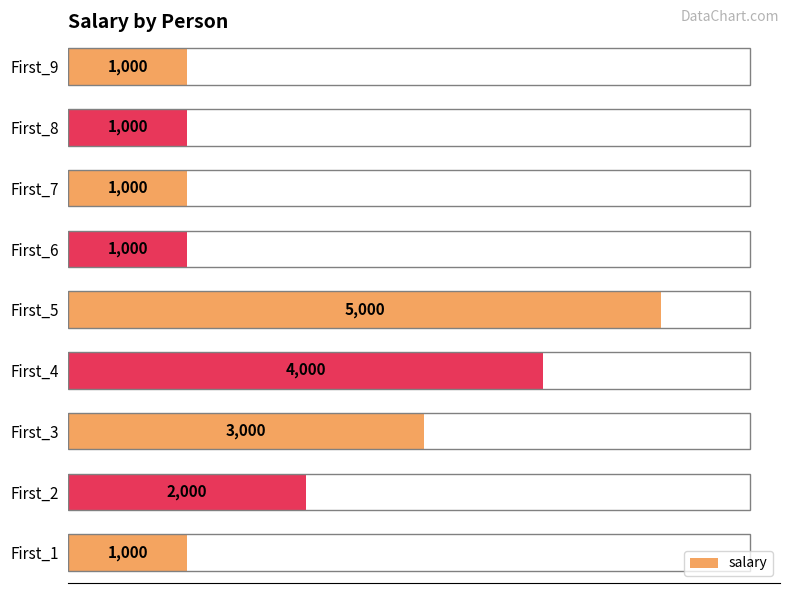

What is the difference between the values at First_6 and First_3?

2000